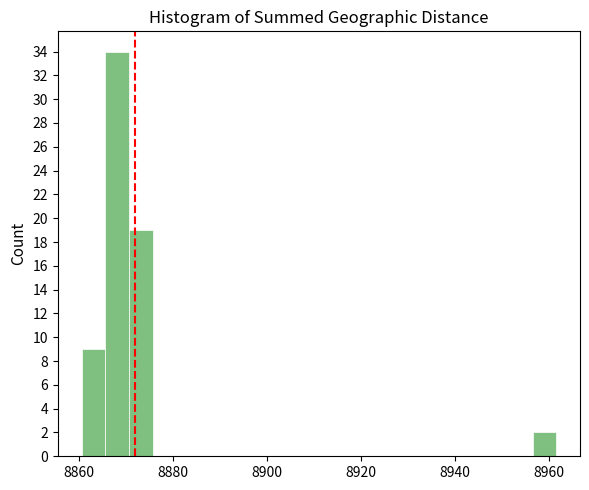

Read against the x-axis, roughly where is the centre of the tallest bar?

8868